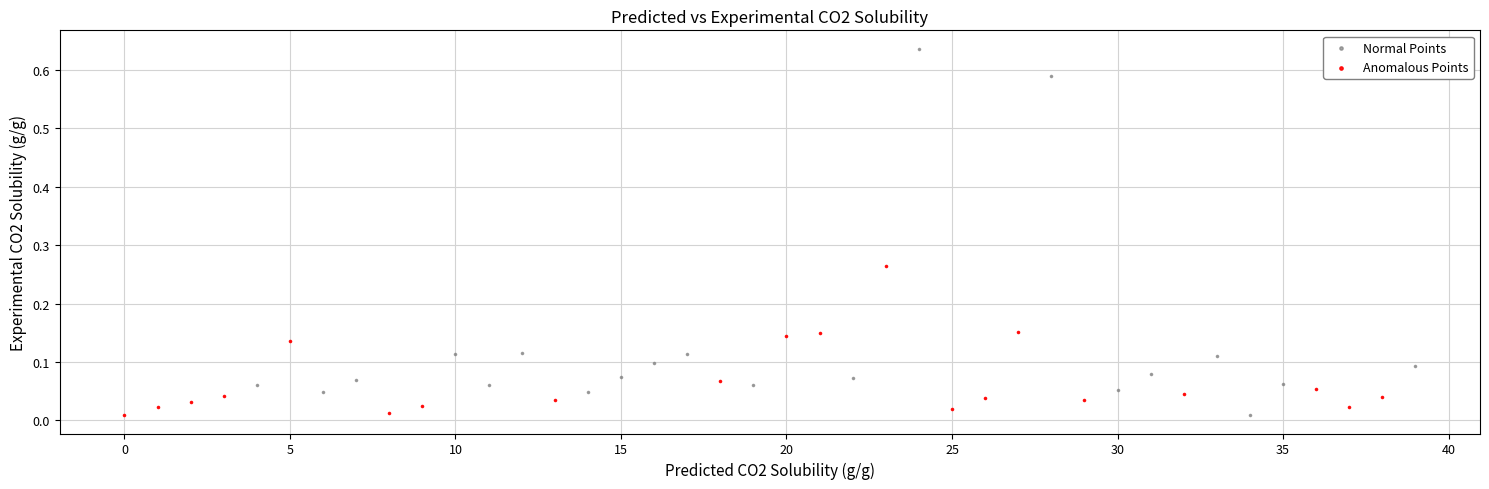

Which series has the largest Y range (max minus min)?

Normal Points